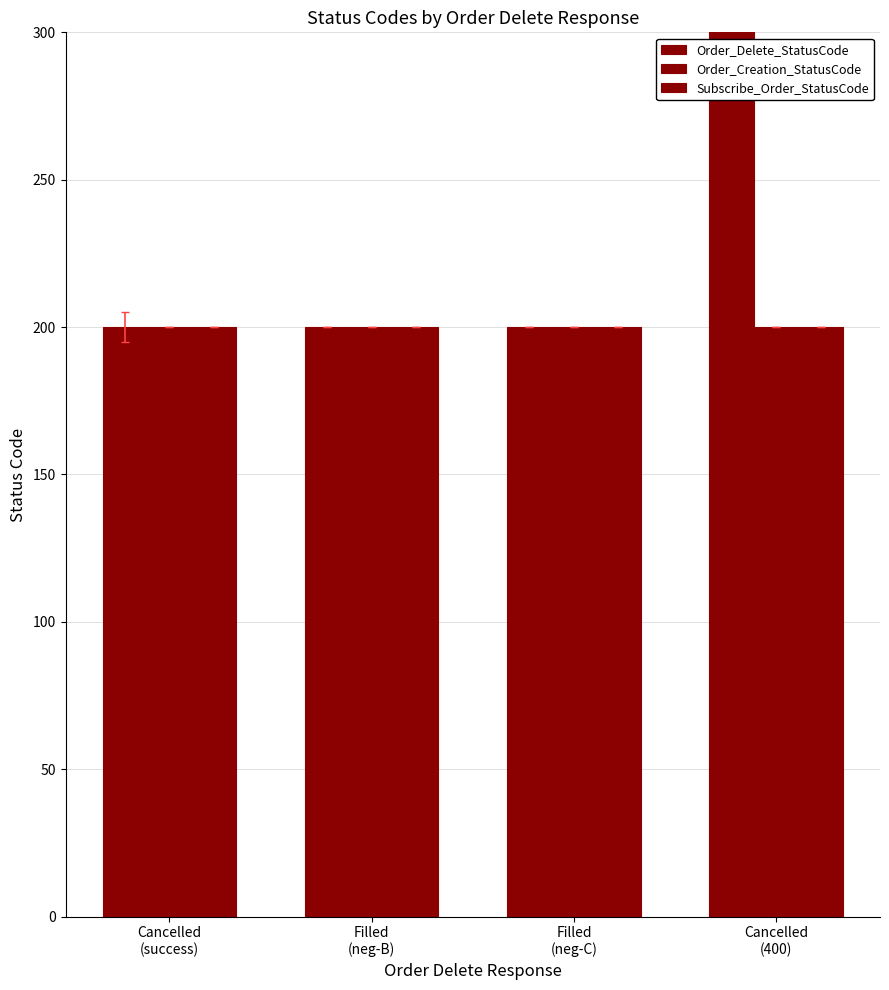

What is the total value across all series at Filled
(neg-C)?

600